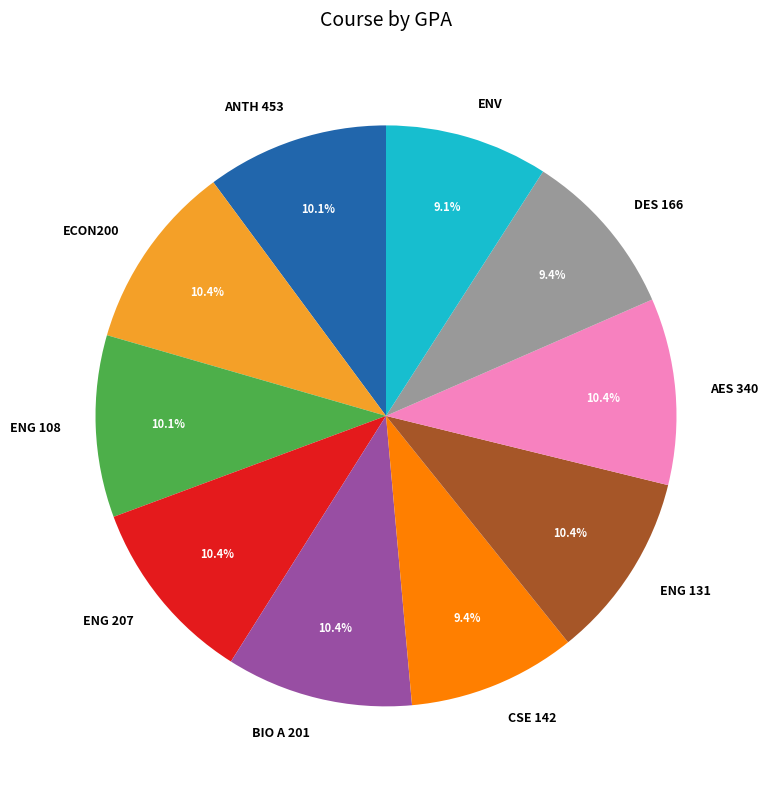

Combined, do ECON200 and ENG 207 account for over 50%?

No